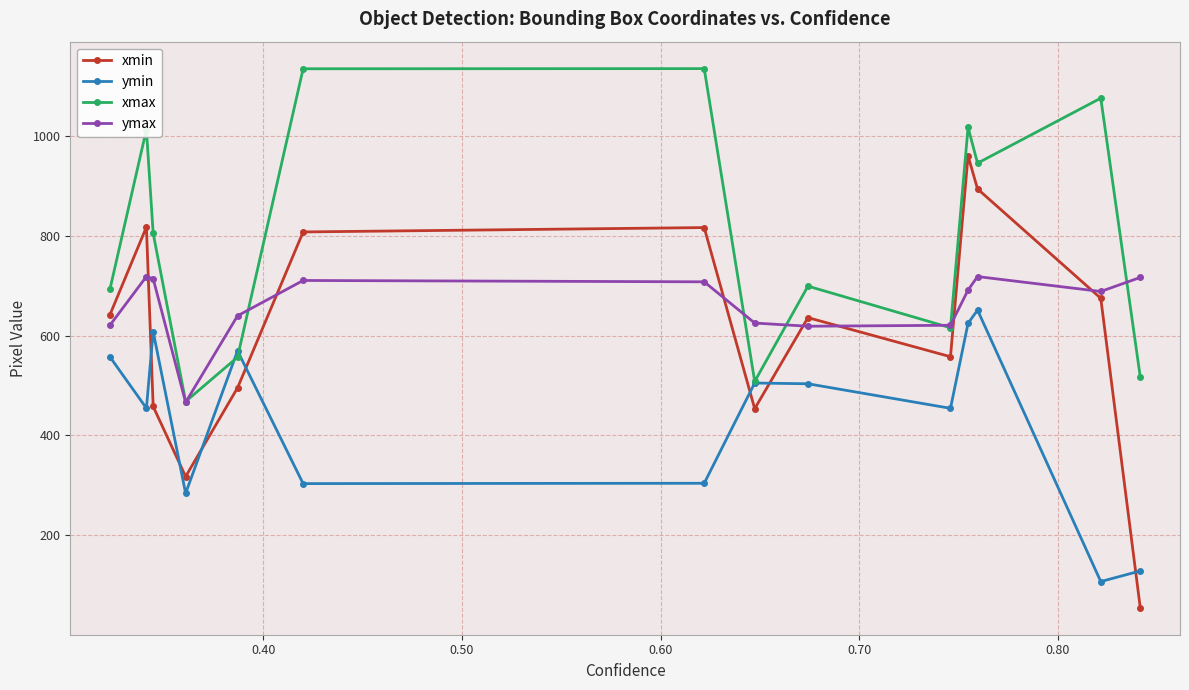

List the series in order of their peak value, lowest first.

ymin, ymax, xmin, xmax